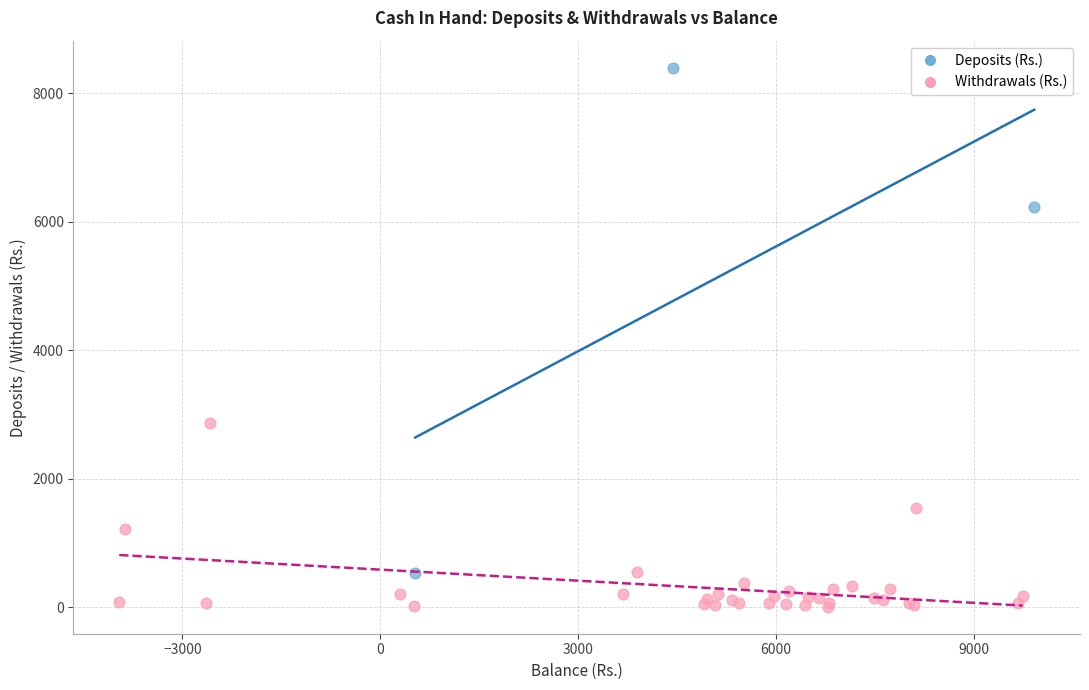

Which series reaches the maximum Y coordinate?

Deposits (Rs.)